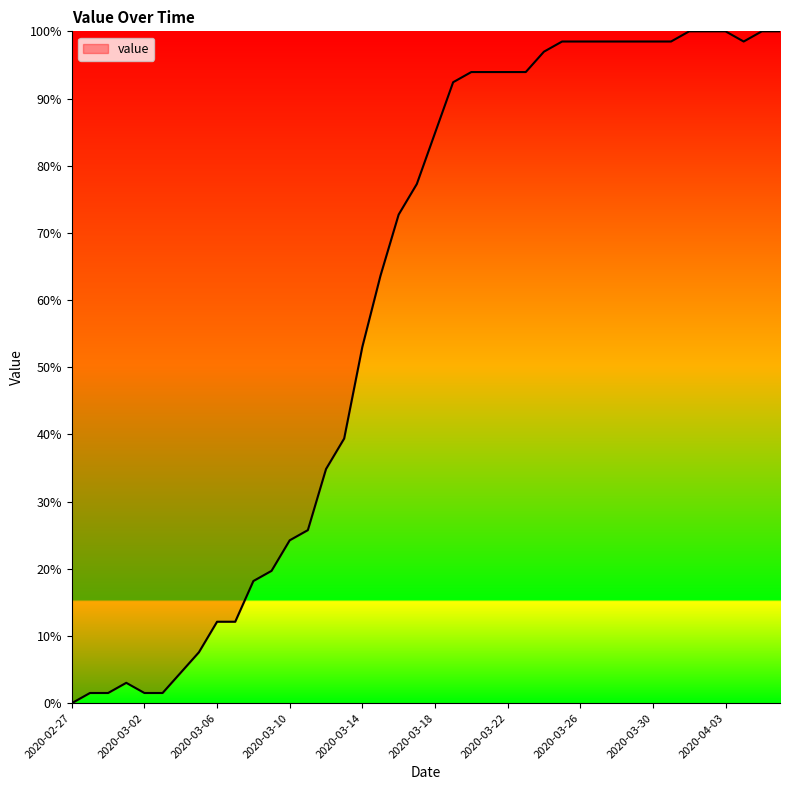

What is the difference between the maximum and minimum values?

100.0